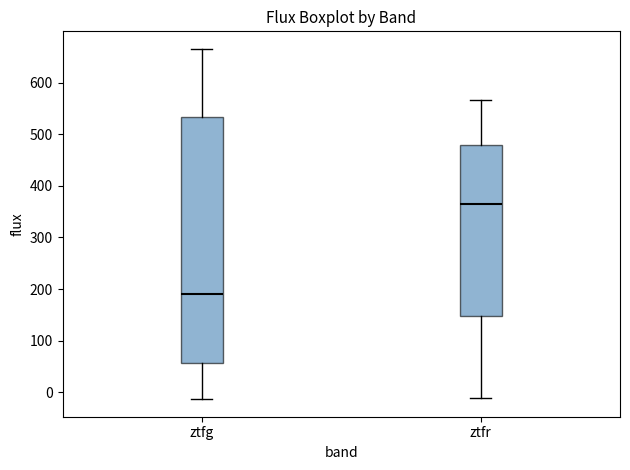

Reading left to right, transcribe this box plot: for each box, give where its median line is, the range the box spans, and where its two whiskers end, as read against the y-axis. The values are not printed on the chart, so give them approximately, as read against the axis.

ztfg: median 190, box 60 to 530, whiskers -10 to 670
ztfr: median 360, box 150 to 480, whiskers -10 to 570